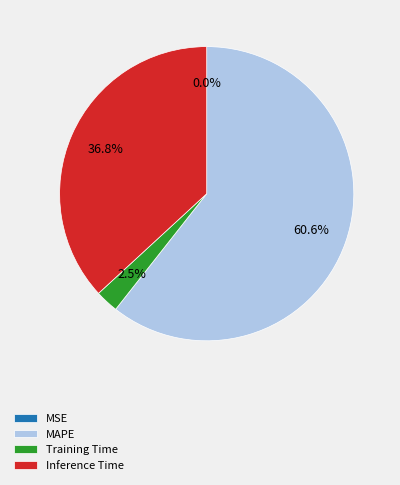

To the nearest percent, what is the difference between the MSE and MAPE slice percentages?

61%